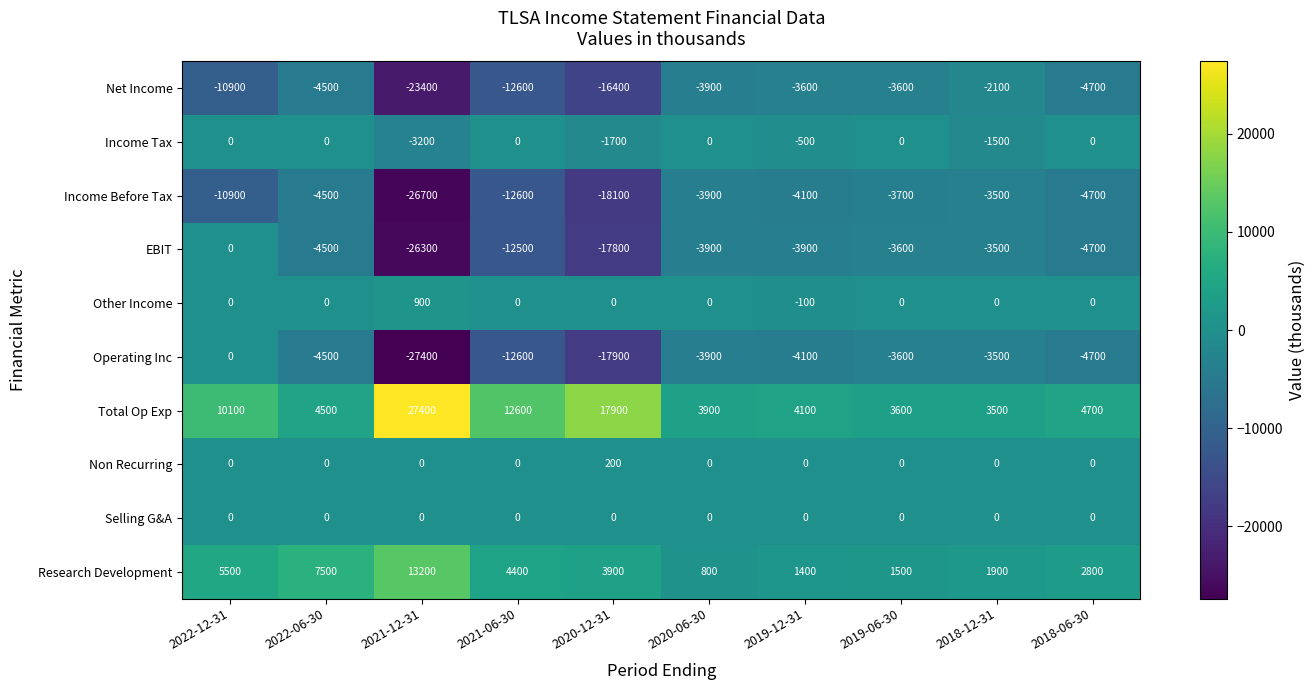

The value of EBIT at 2018-06-30 is -4700. True or false?

True